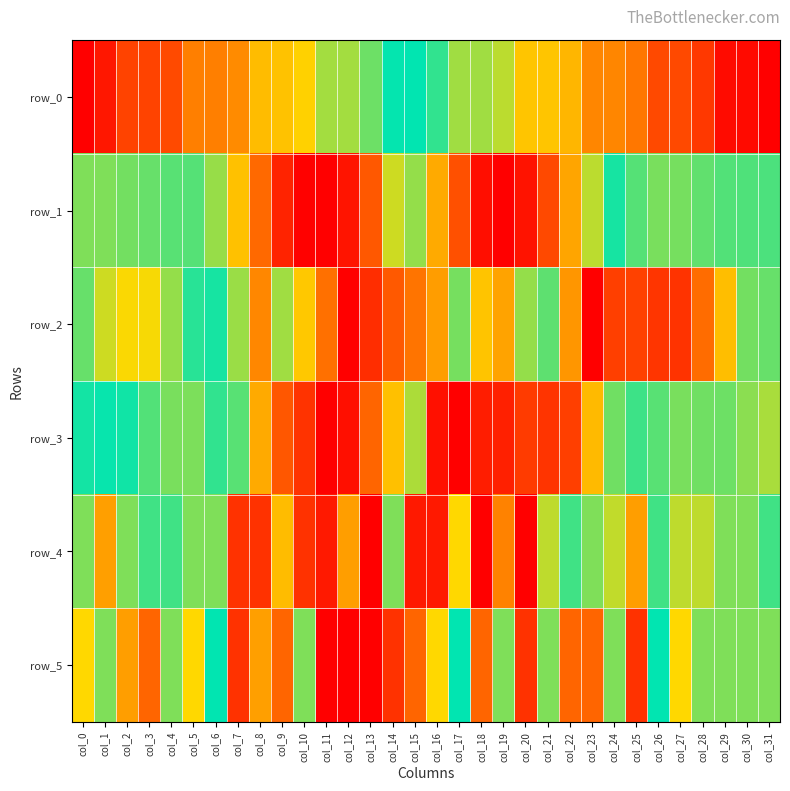

Which series has the largest range (max minus min)?

row_0